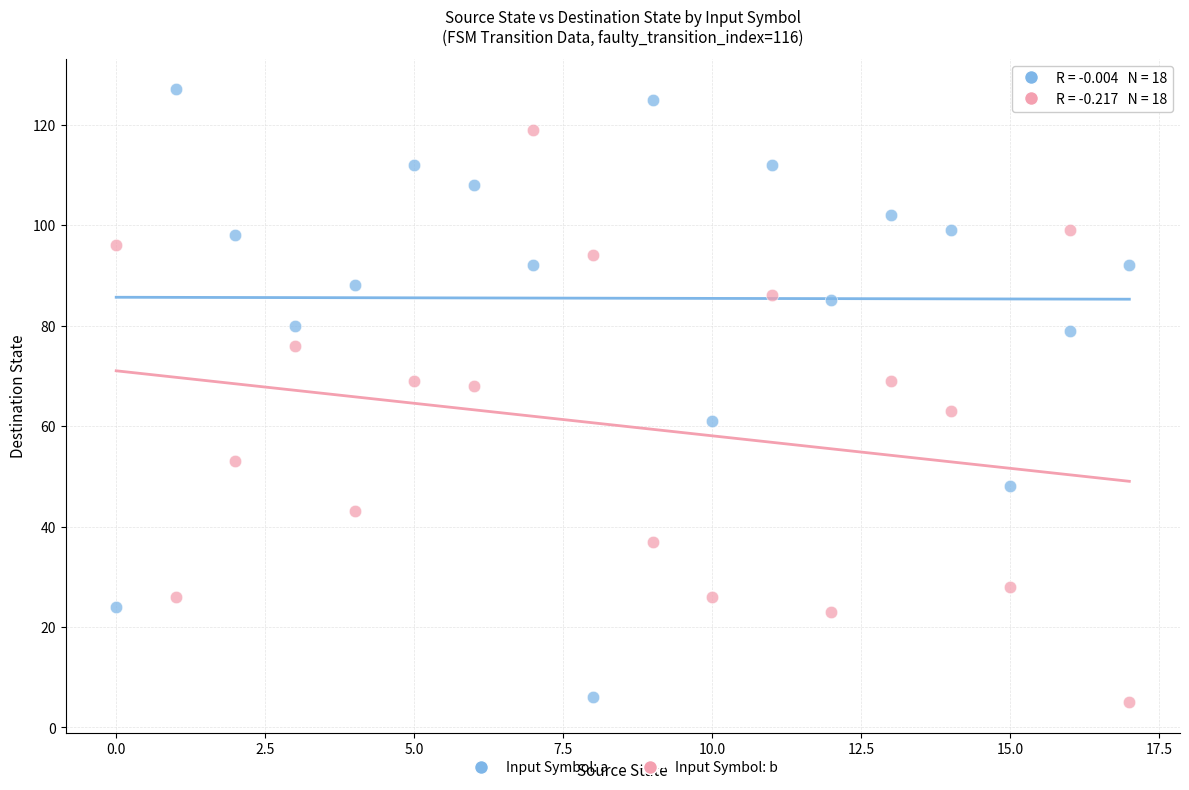

Which series reaches the maximum Y coordinate?

Input Symbol: a